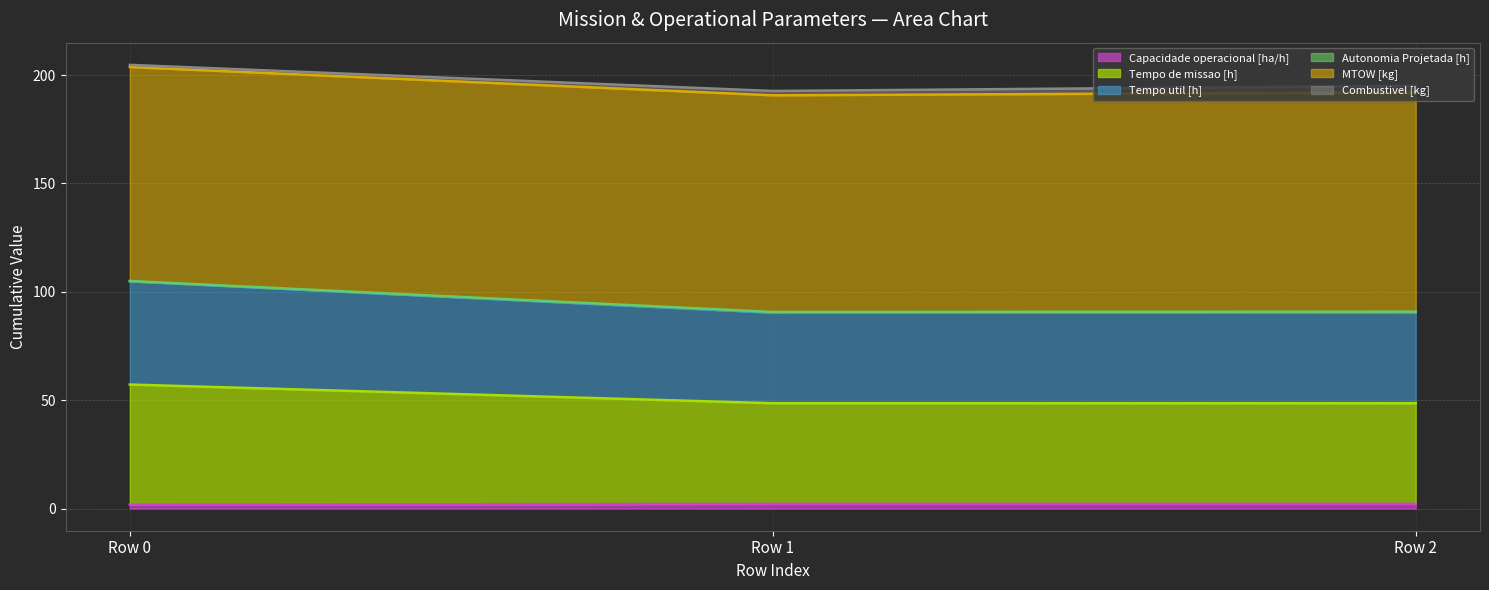

Does the chart display data point markers on the line(s)?

No